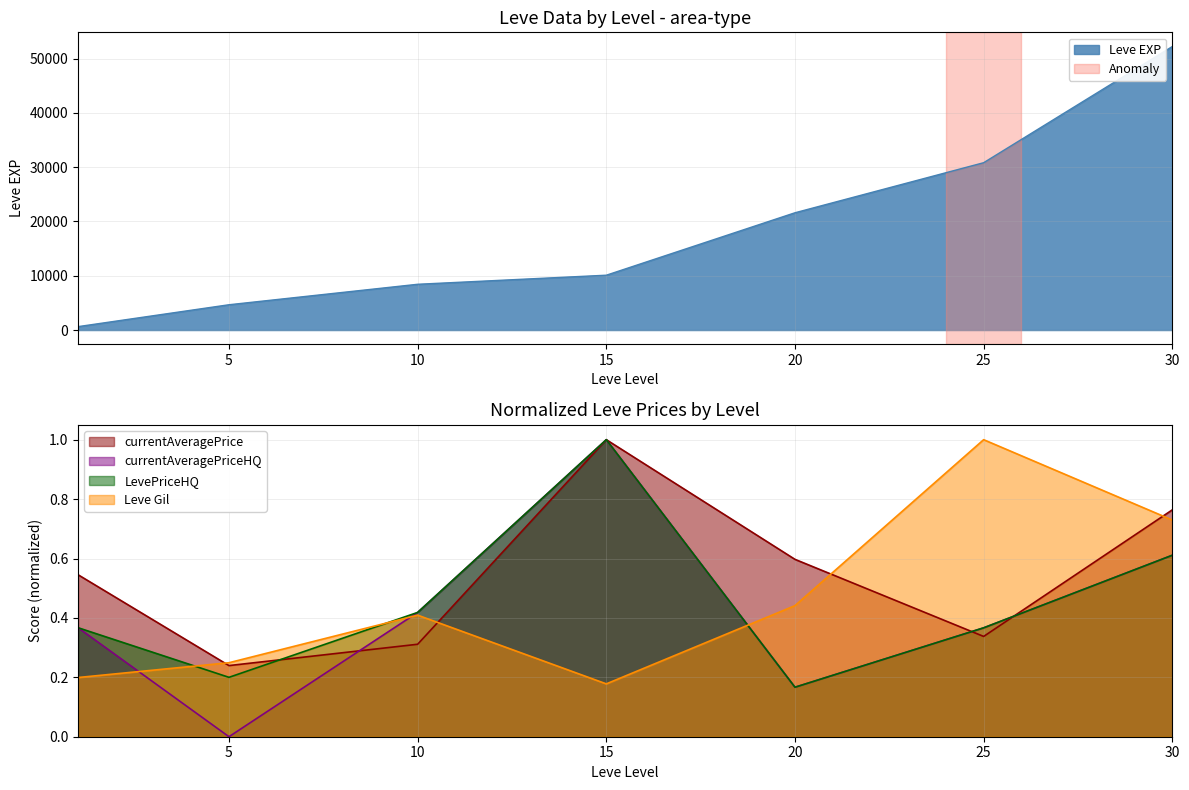

At which category does currentAveragePrice reach its first local valley?

5